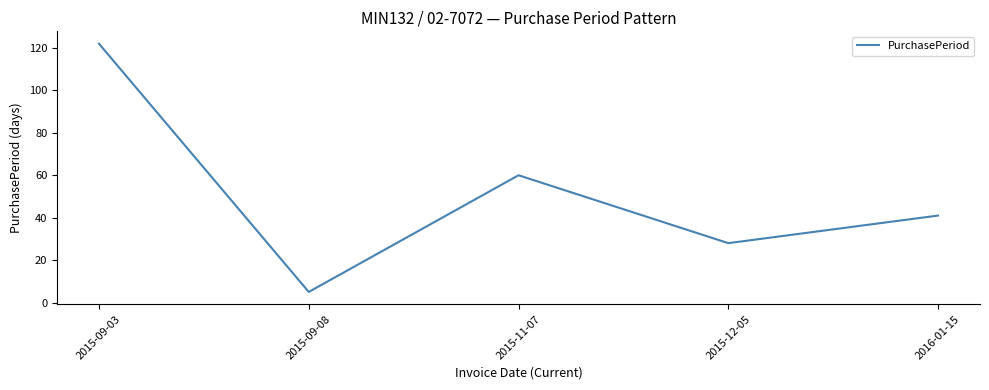

The value at 2015-09-08 is 5. True or false?

True